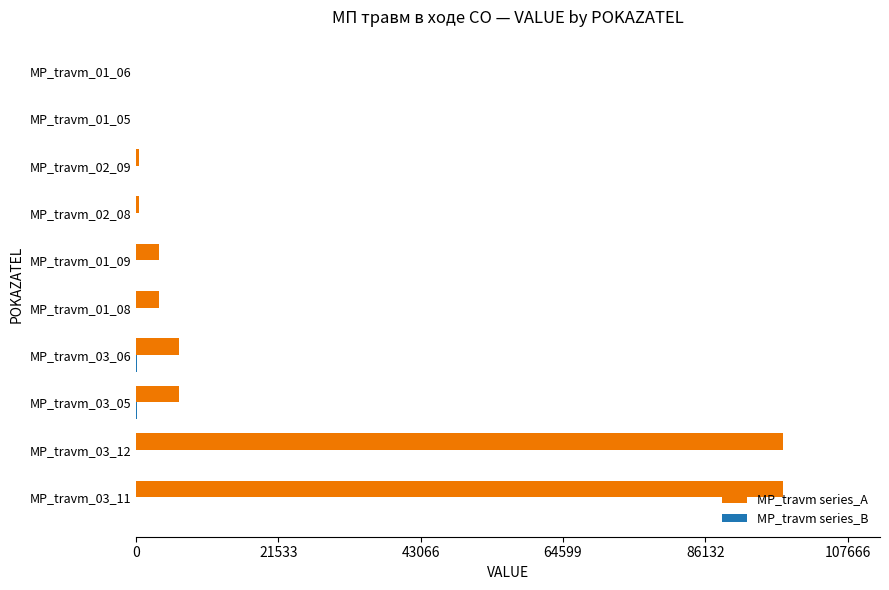

Which series has the largest total across all categories?

MP_travm series_A